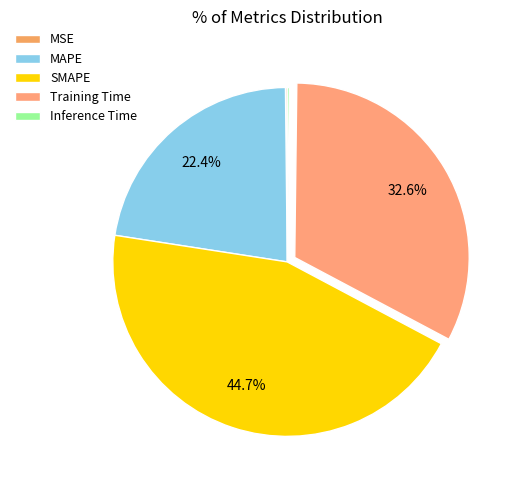

To the nearest percent, what is the combined percentage of Inference Time and SMAPE?

45%